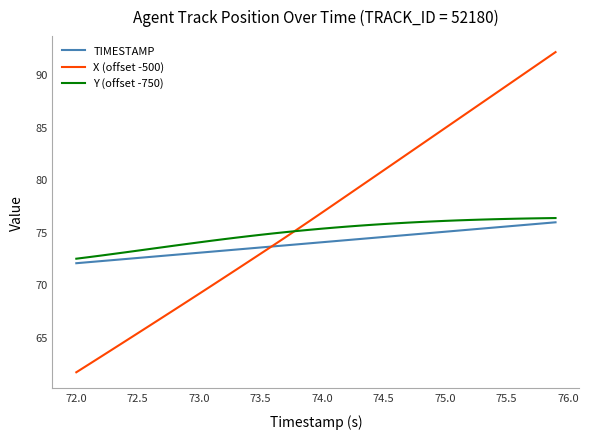

What is the difference between the maximum and minimum values in the Y (offset -750) series?

3.9